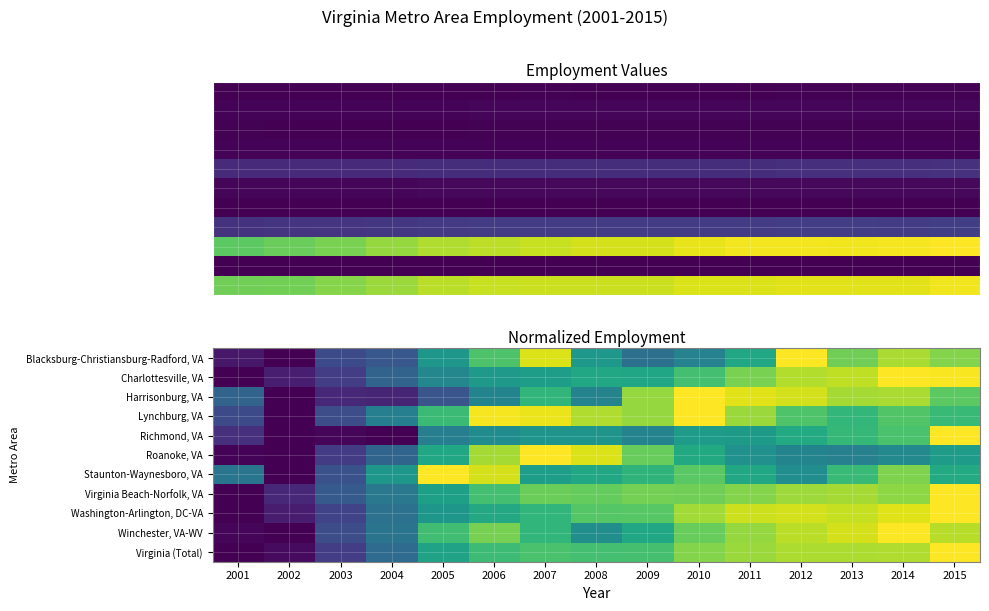

At which category is the sum across all series the highest?

2015